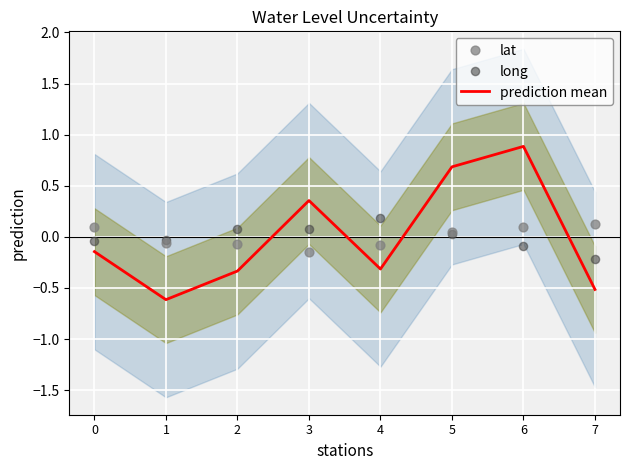

Which series has the largest total across all categories?

lat